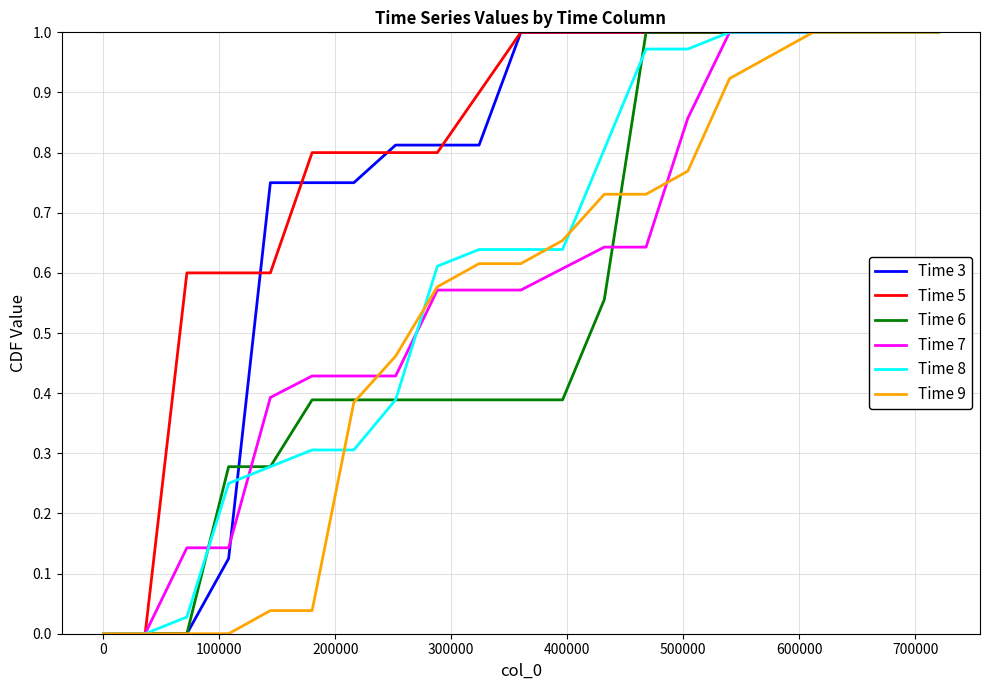

What are all the series names shown in the legend?

Time 3, Time 5, Time 6, Time 7, Time 8, Time 9